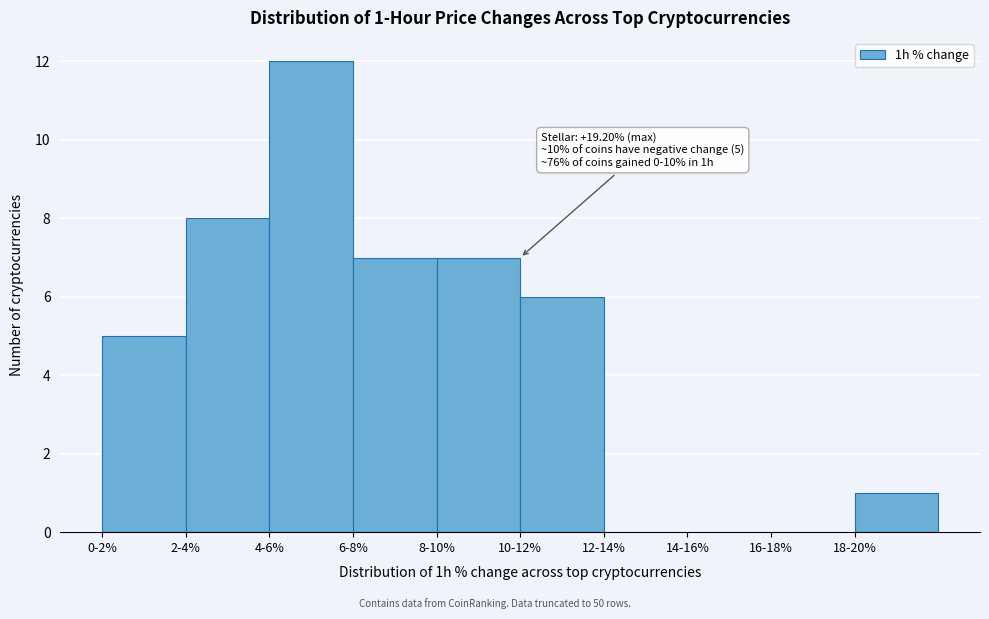

Reading left to right, extract all data points from this chart.

0-2%=5	2-4%=8	4-6%=12	6-8%=7	8-10%=7	10-12%=6	12-14%=0	14-16%=0	16-18%=0	18-20%=1